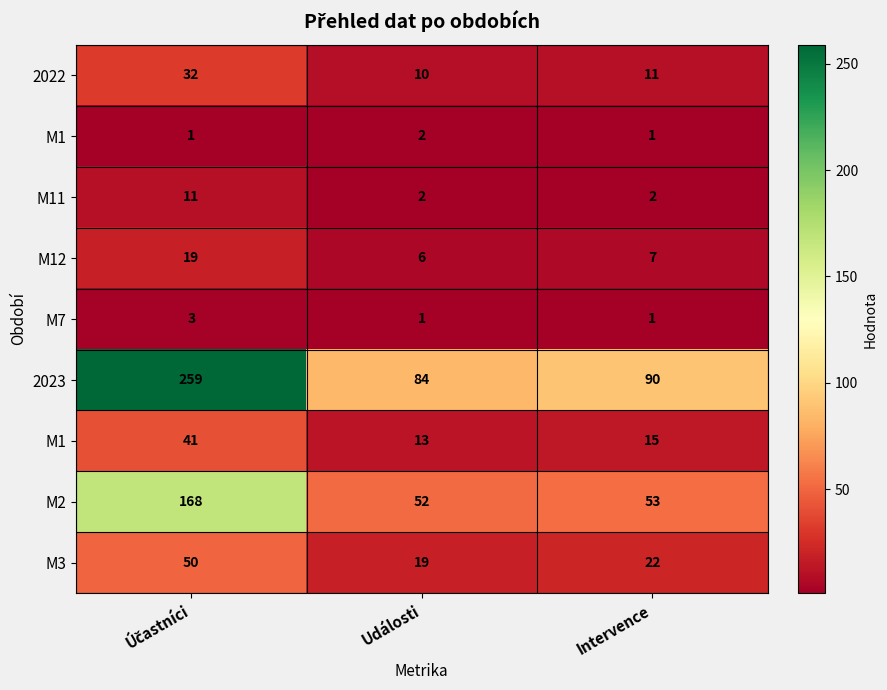

At which category is the sum across all series the highest?

Účastníci